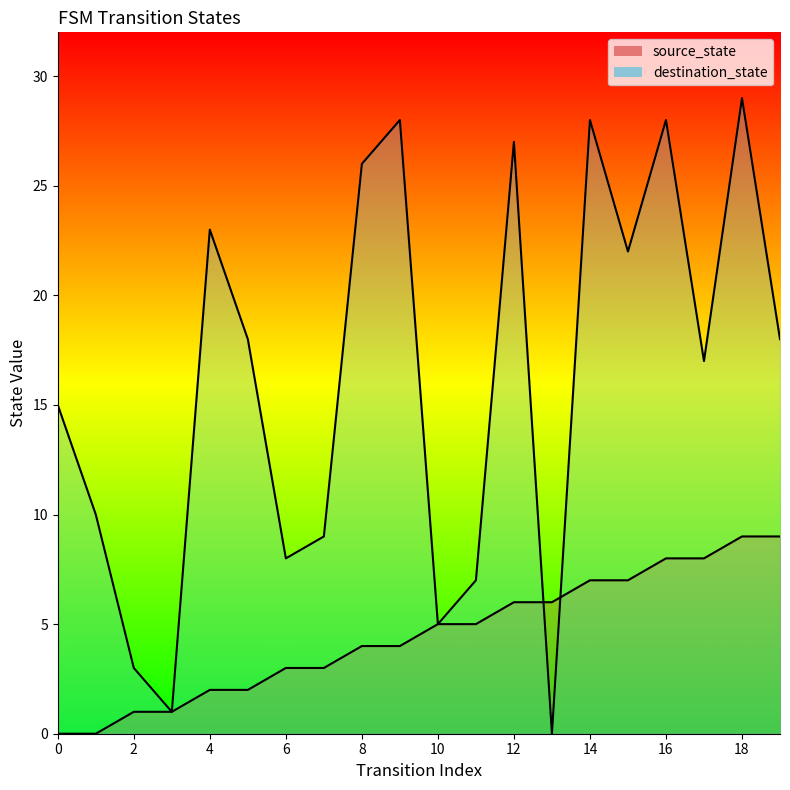

Count the number of categories in the chart.

20